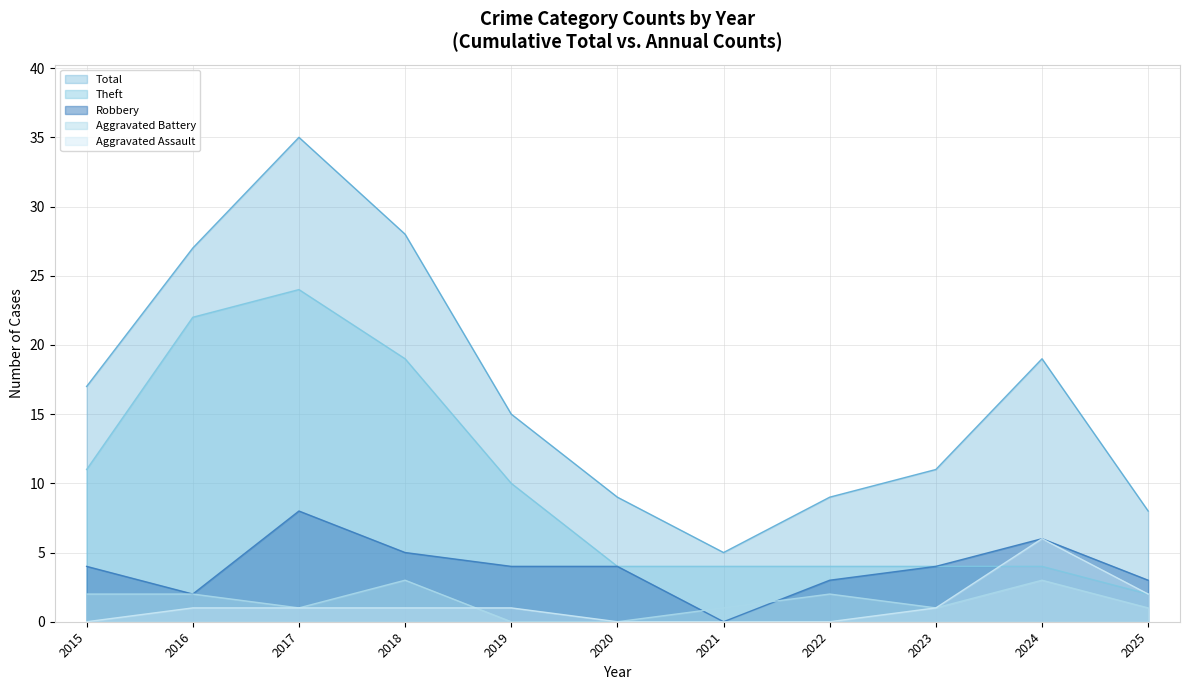

What is the value of the Aggravated Assault point at the 4th from the left?

1